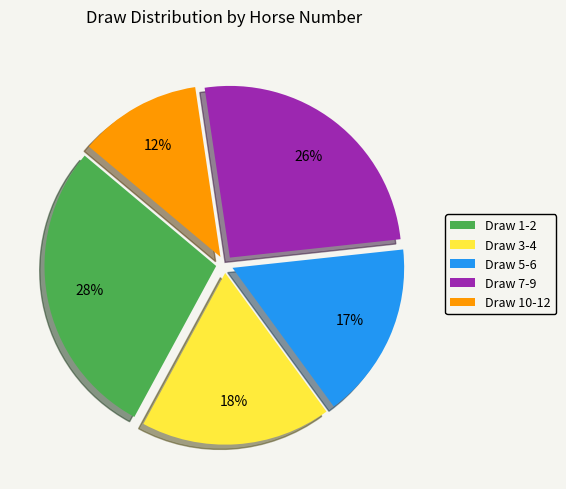

Between Draw 5-6 and Draw 1-2, which is larger?

Draw 1-2